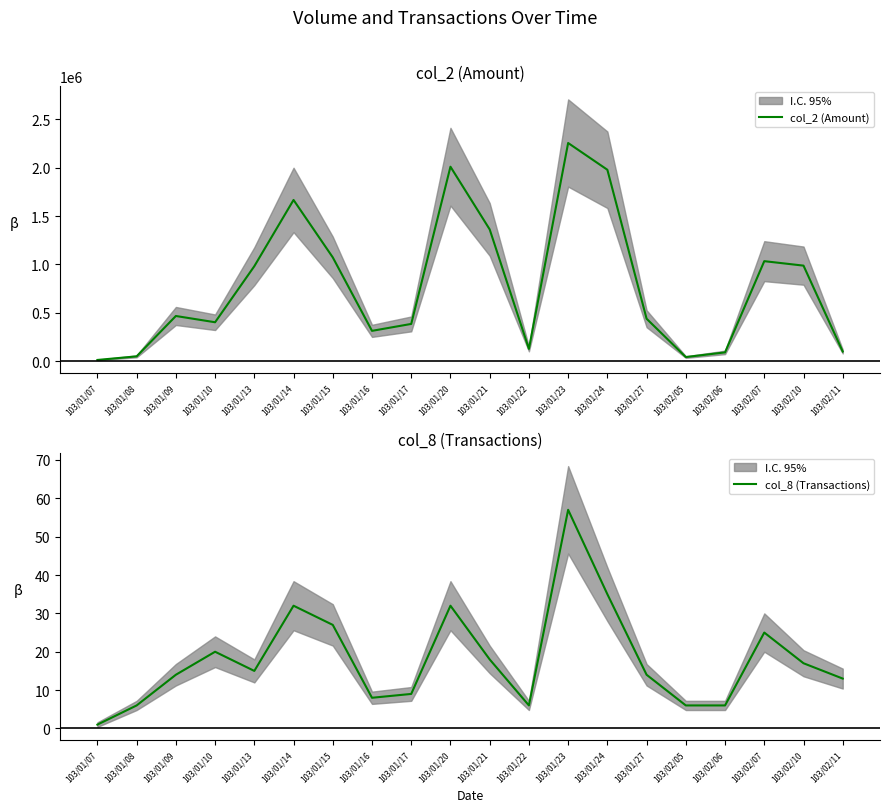

What is the difference between the maximum and minimum values in the col_2 (Amount) series?

2243380